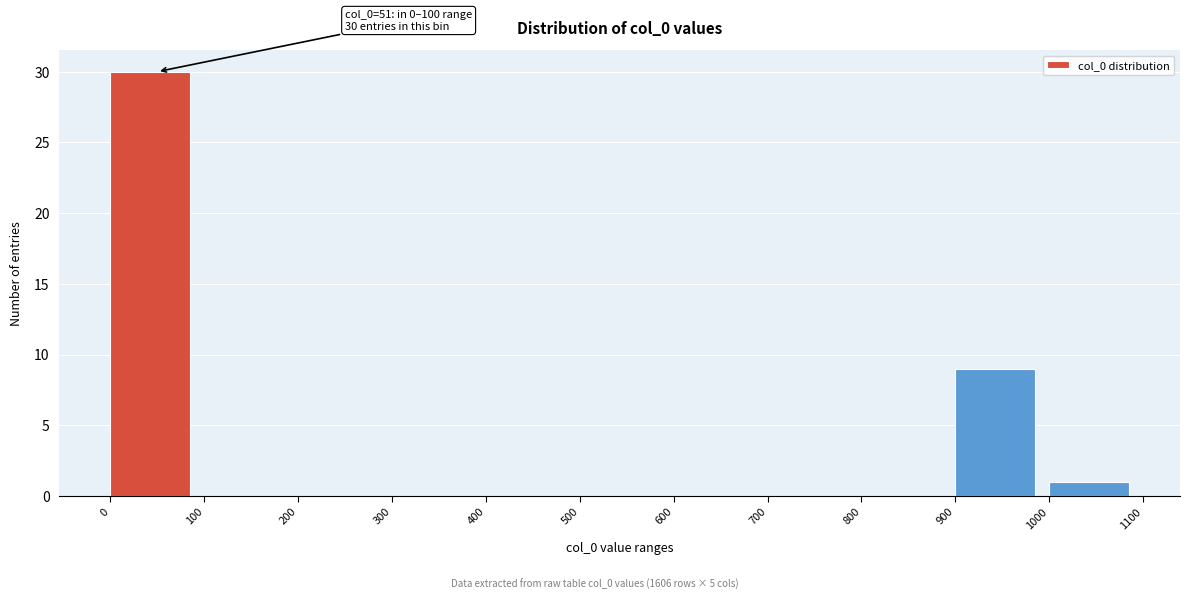

Over which range of the x-axis is the bar tallest?

0 to 100